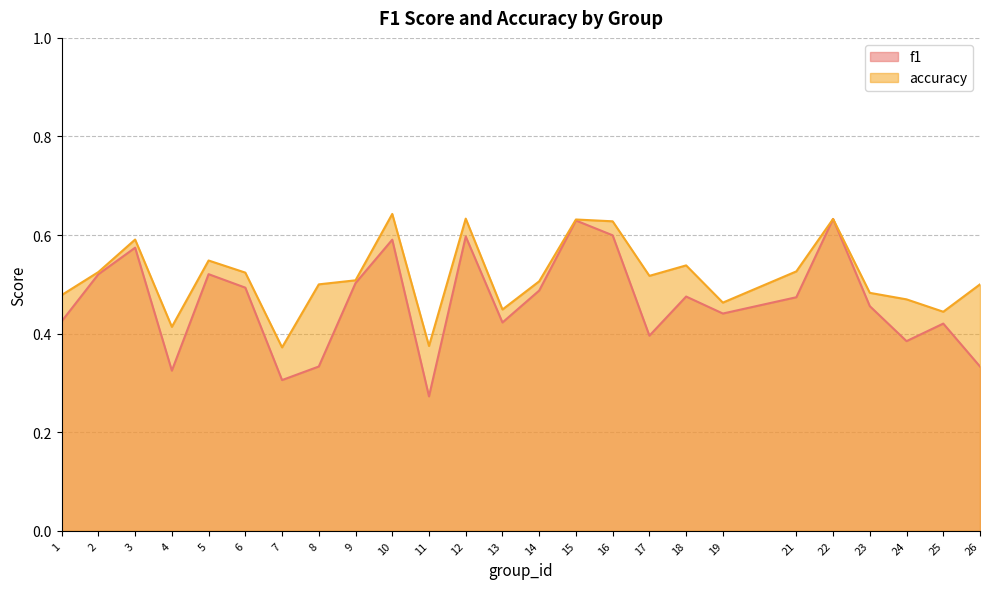

At 7, list the series in order from largest to smallest.

accuracy, f1